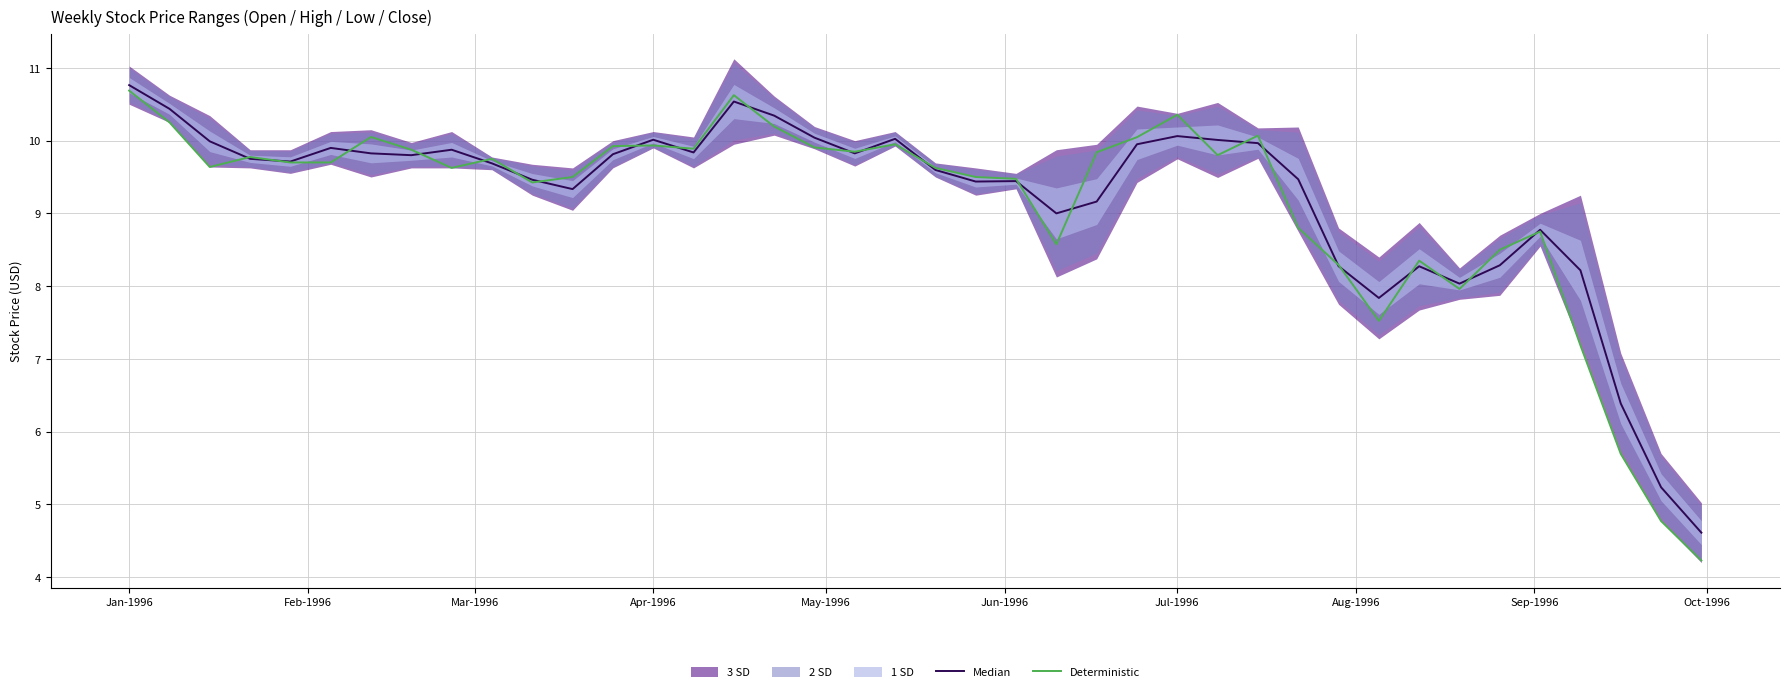

Is the value of Deterministic at 17 greater than the value of Median at Aug-1996?

Yes